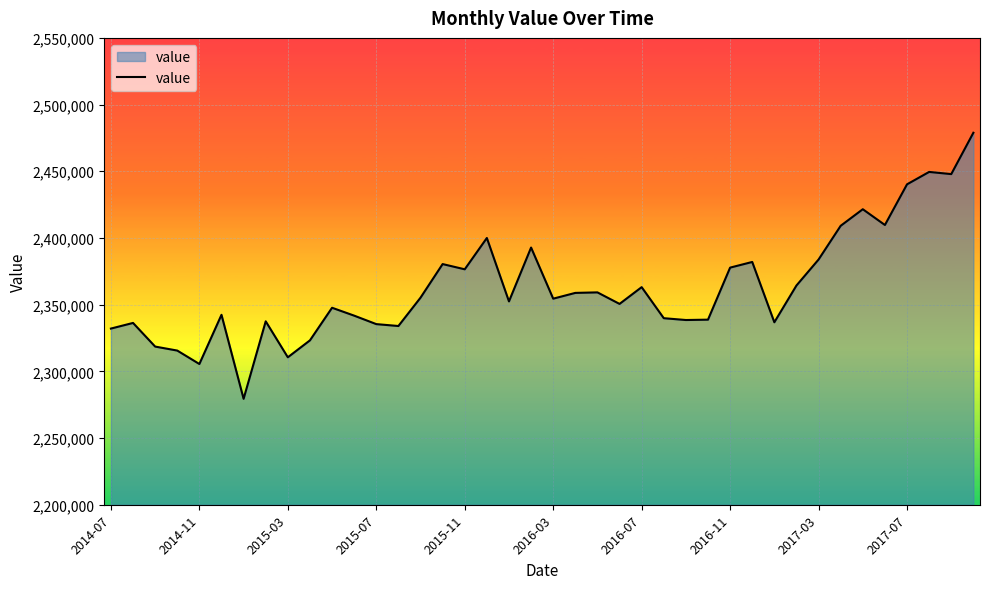

What is the smallest value displayed?

2279415